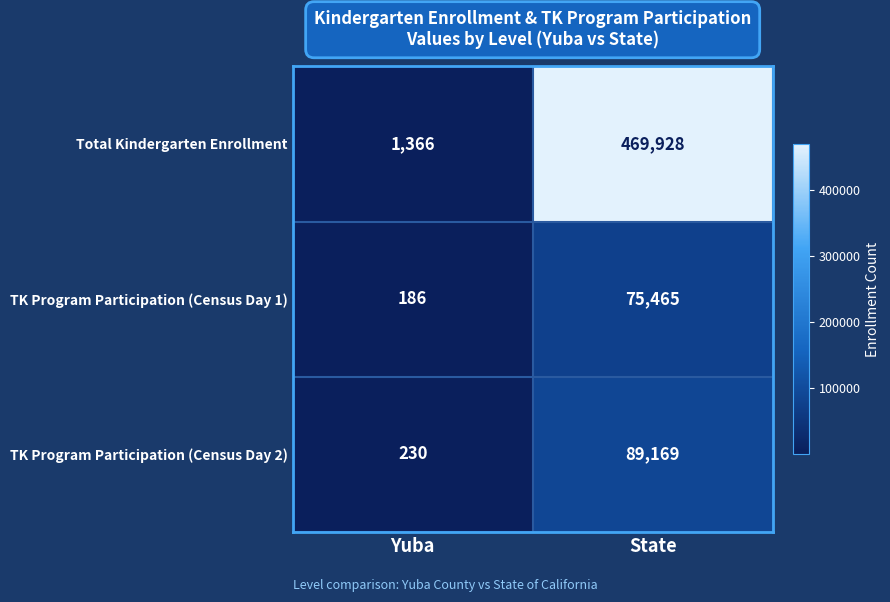

How many values in the TK Program Participation (Census Day 2) series are below 89169?

1